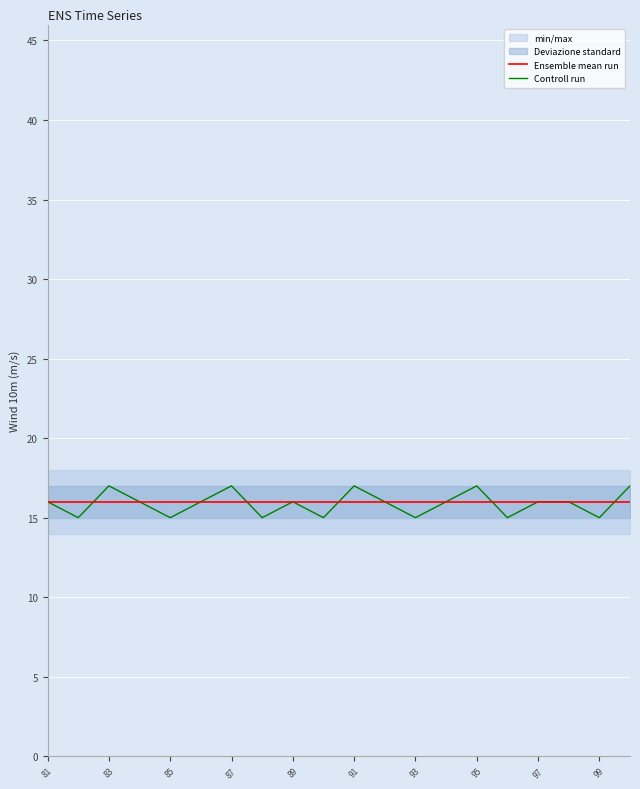

How many lines are shown in the chart?

2